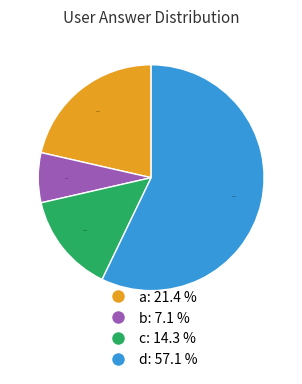

Is it true that a is 33% of the pie?

False